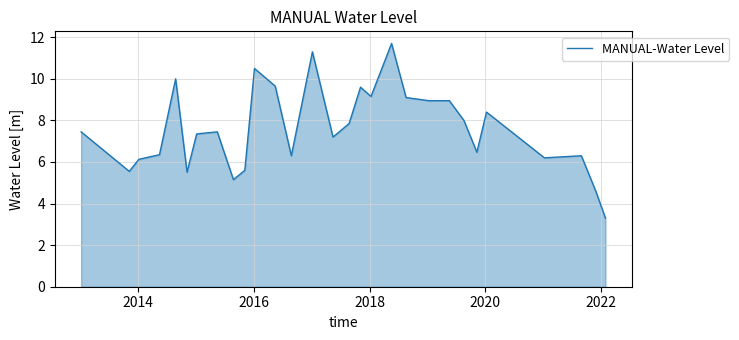

How many values are below 7?

12